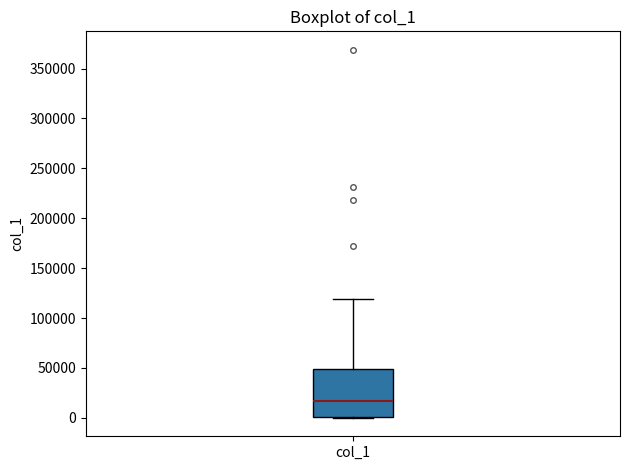

Where does the median line of the box for col_1 sit on the y-axis? The values are not printed on the chart, so give them approximately, as read against the axis.

15000